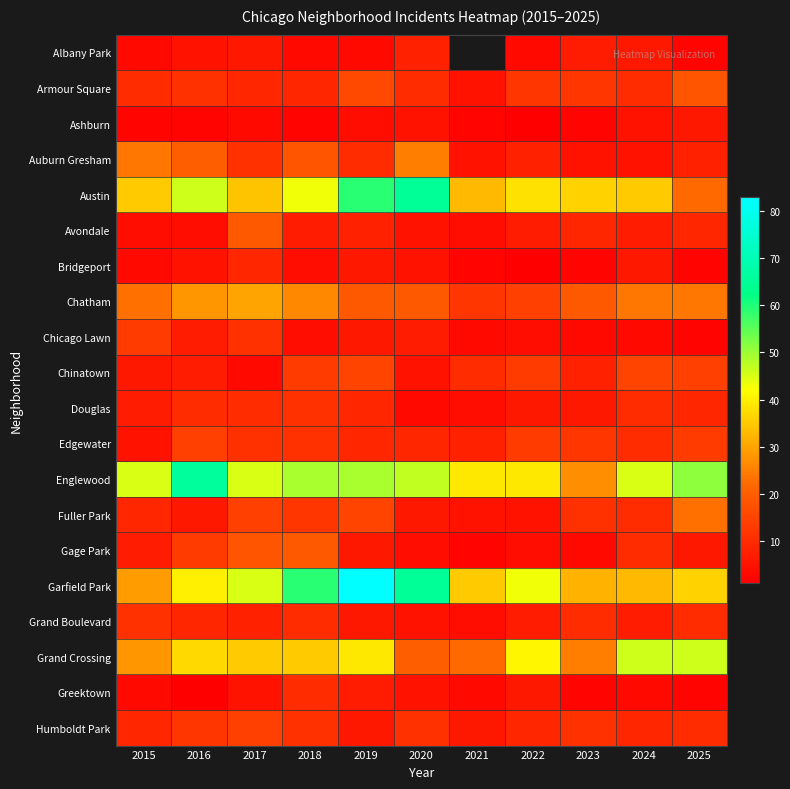

The value of Auburn Gresham at 2021 is 6.6. True or false?

False